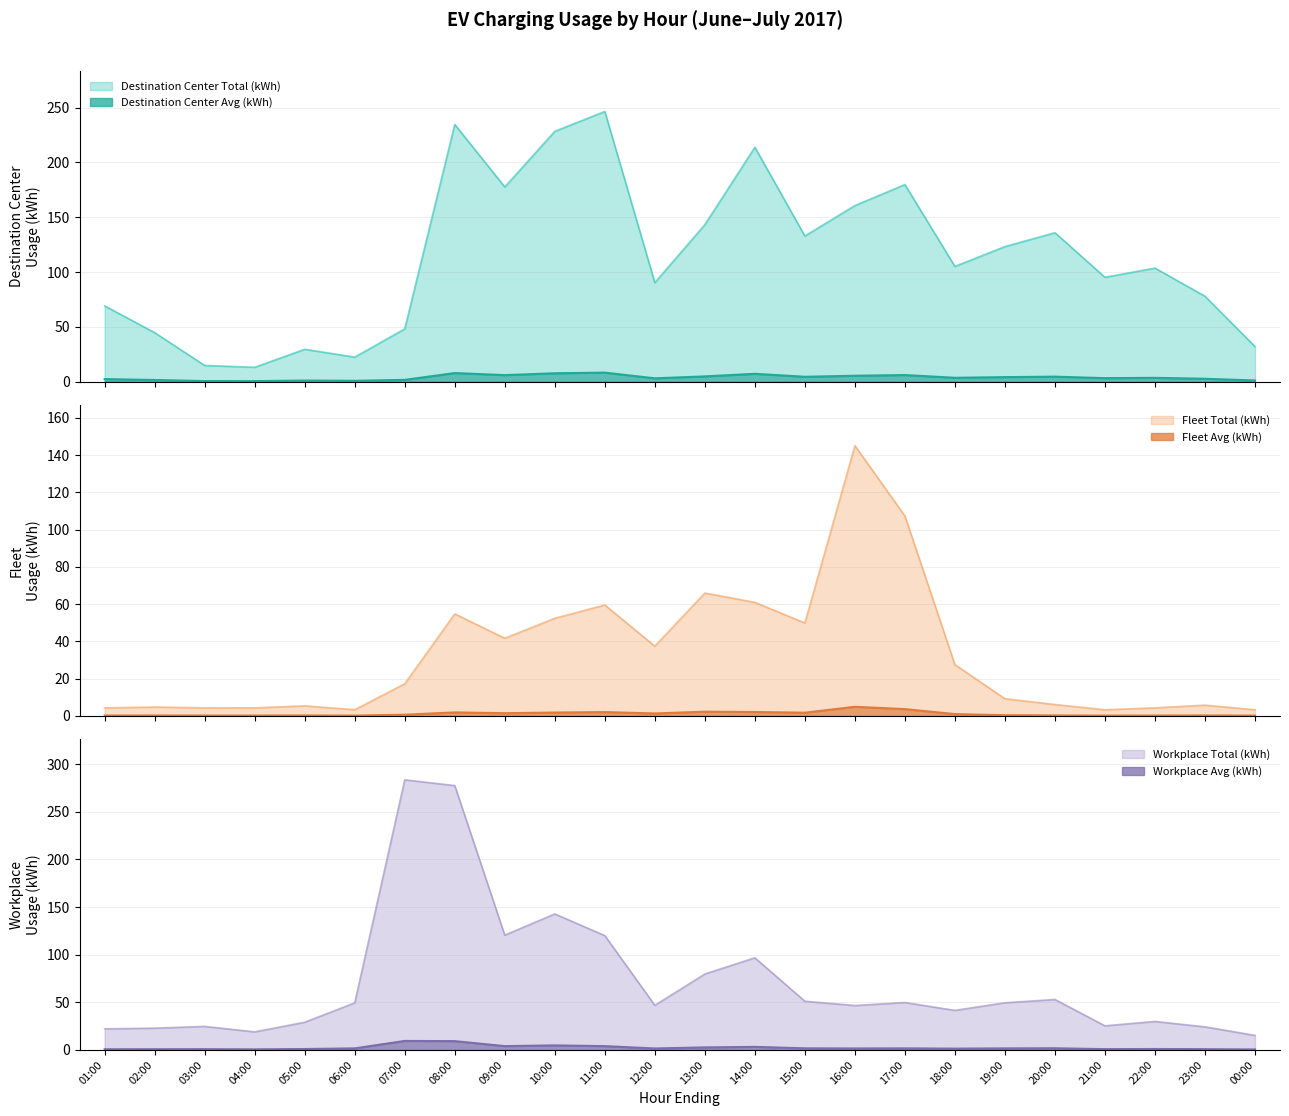

Does the chart have visible grid lines?

Yes